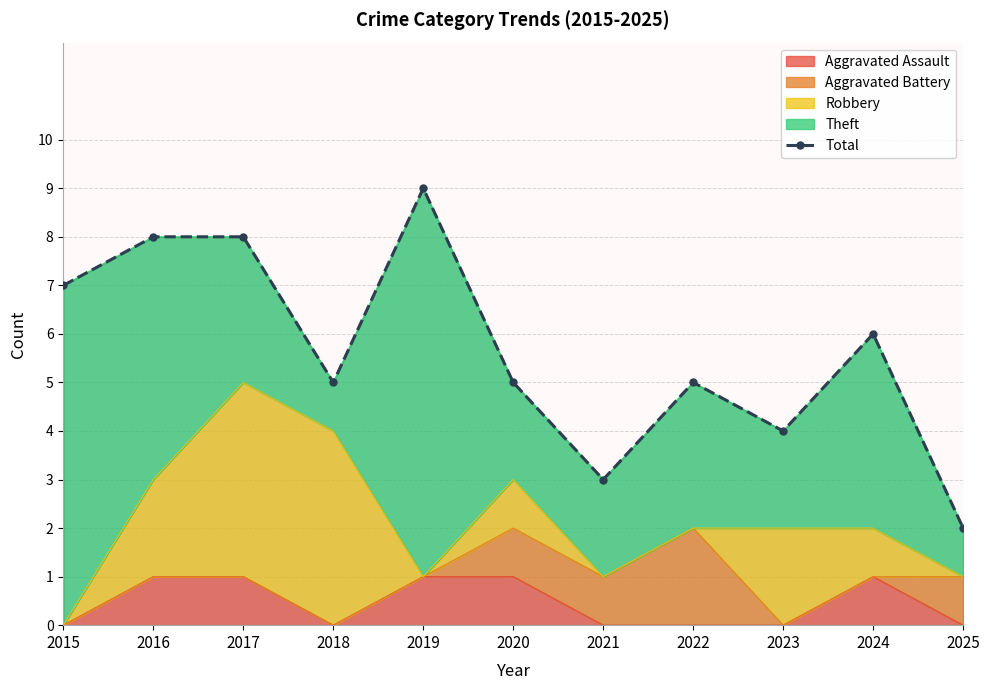

Where is the first local maximum?

2019